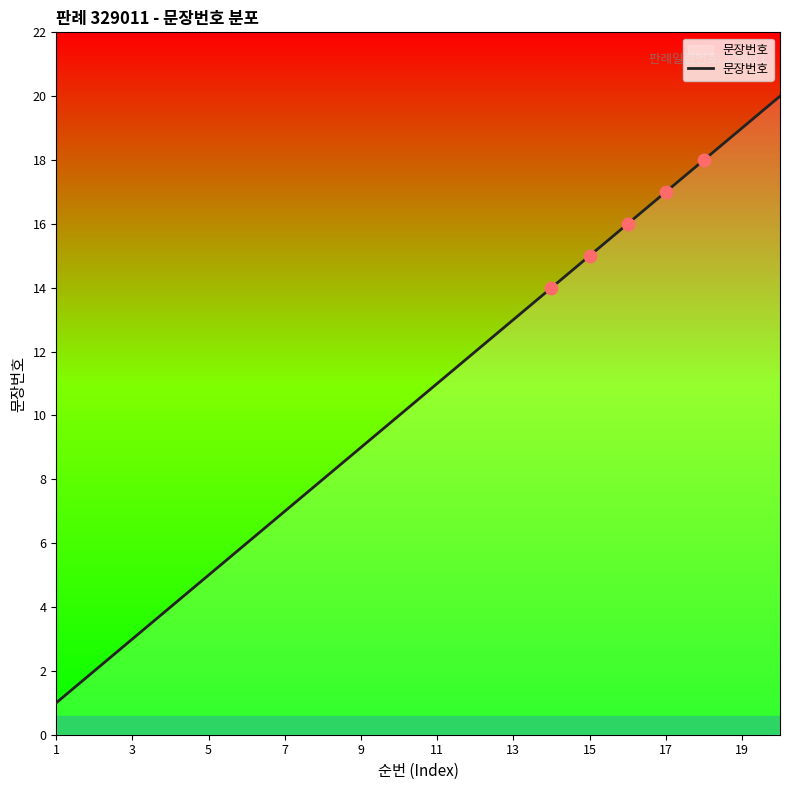

What is the greatest value displayed?

20